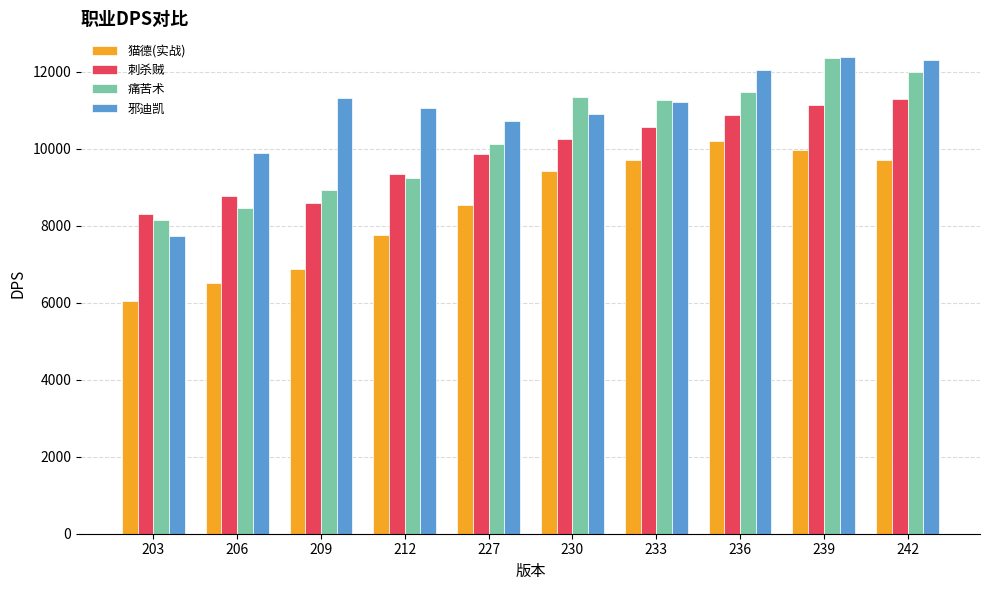

The value of 痛苦术 at 239 is 2573.6. True or false?

False